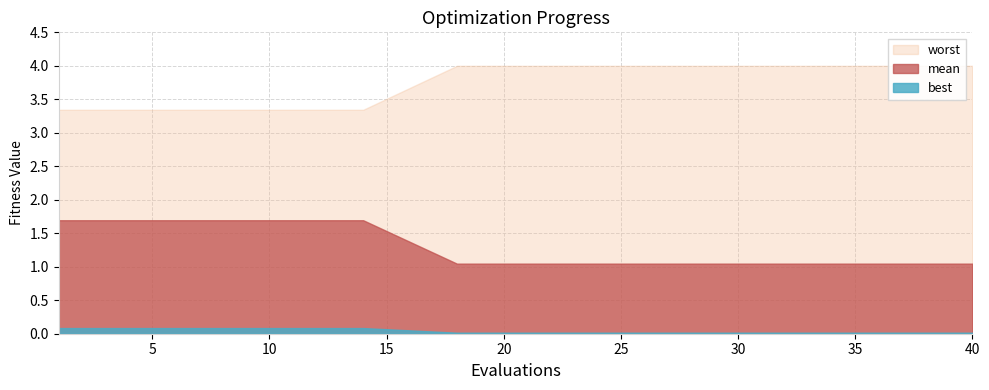

Is the value of best at 40 greater than the value of mean at 38?

No